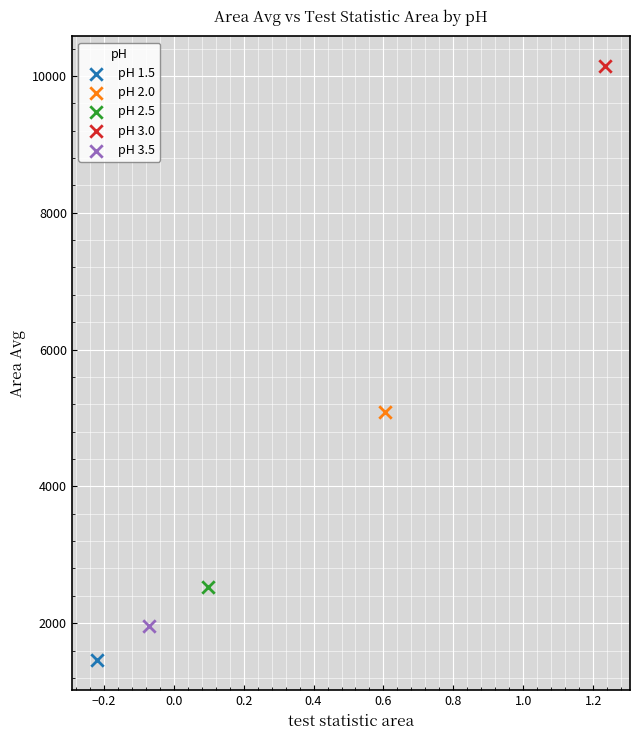

What are all the series names shown in the legend?

pH 1.5, pH 2.0, pH 2.5, pH 3.0, pH 3.5